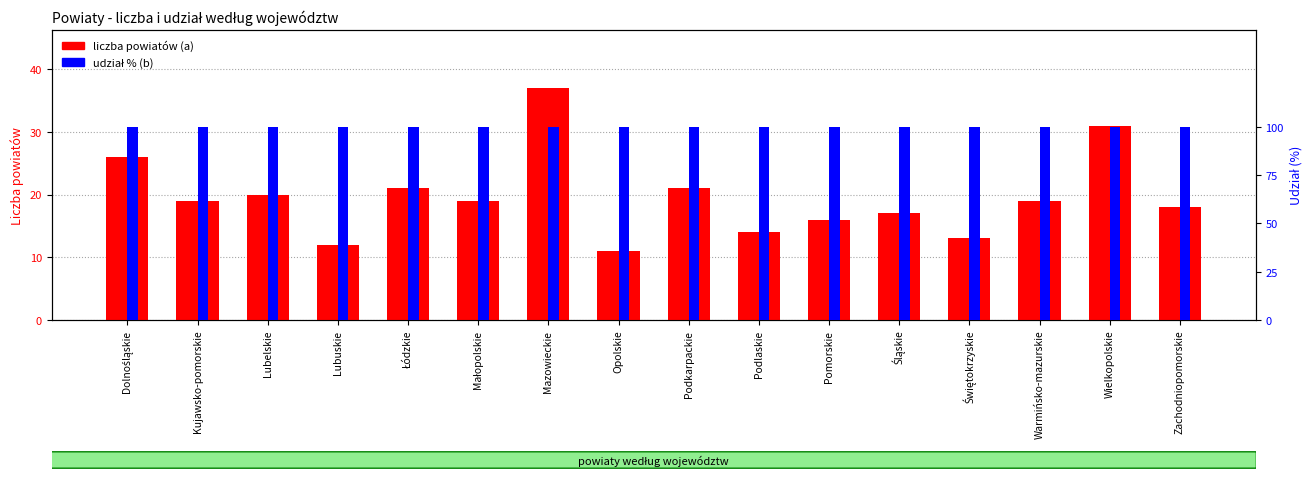

The value of liczba powiatów (a) at Mazowieckie is 37. True or false?

True